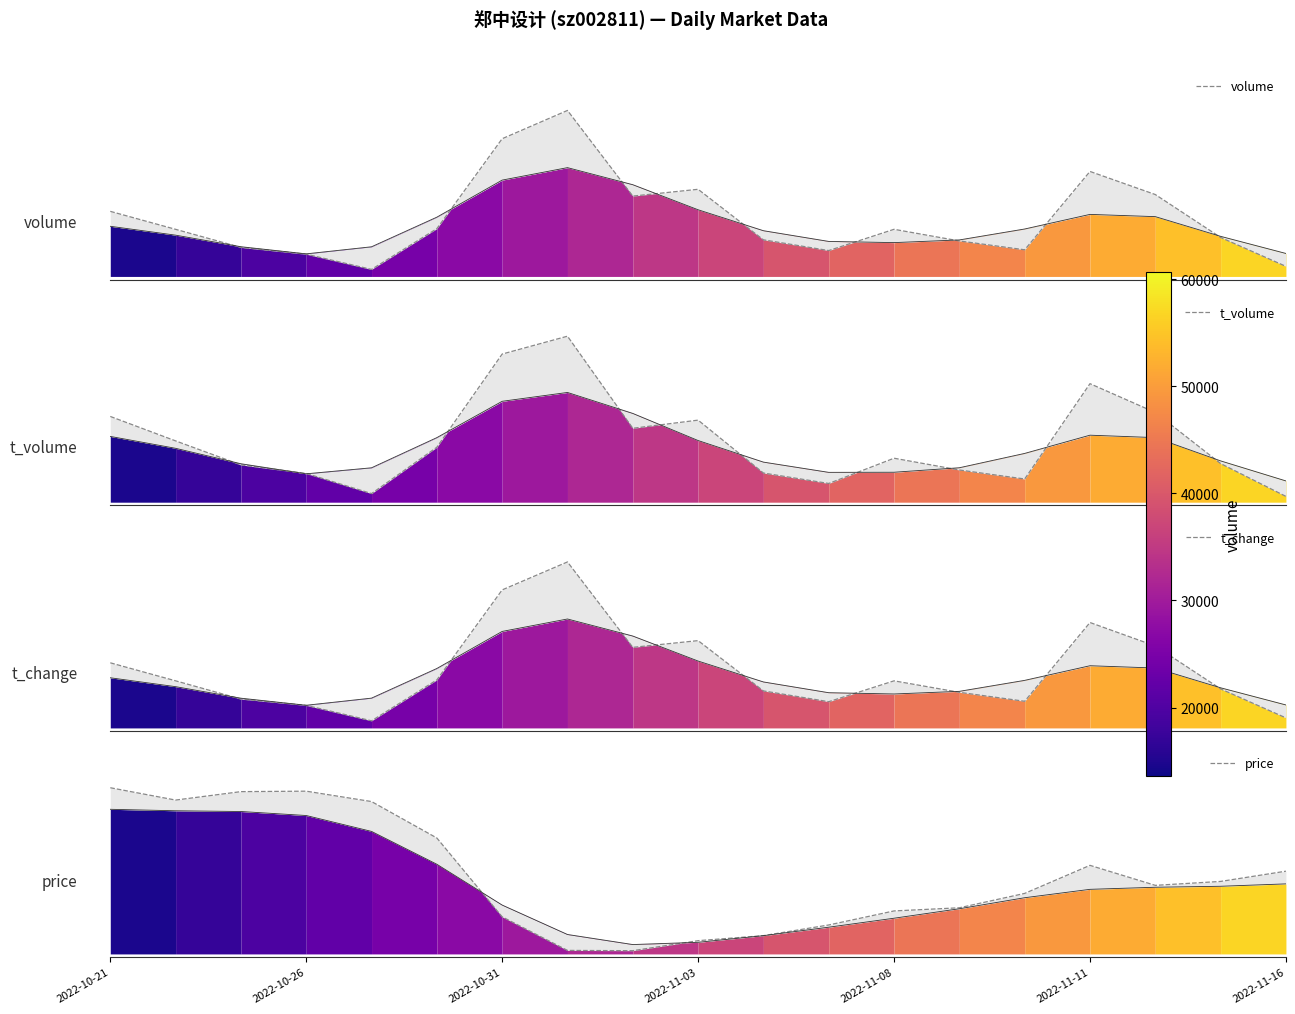

True or false: volume has a value of 0.7 at 2022-11-08.

True